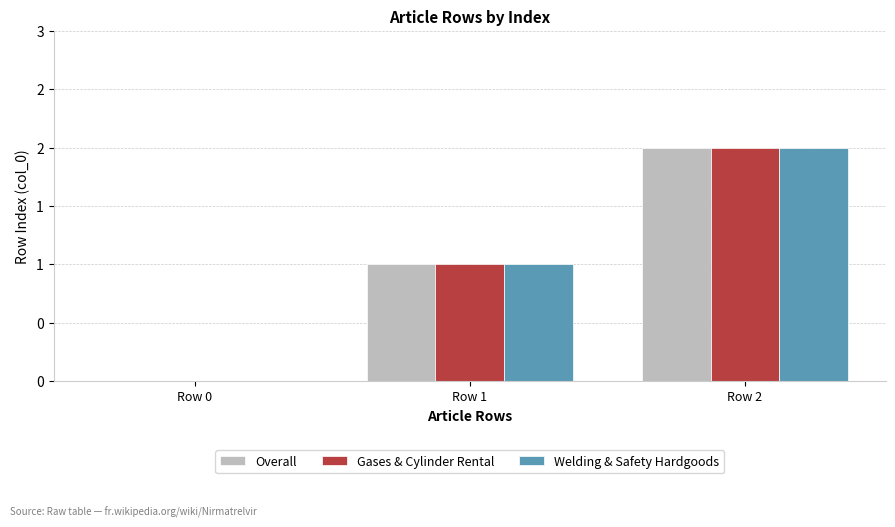

Which series has the largest total across all categories?

Overall